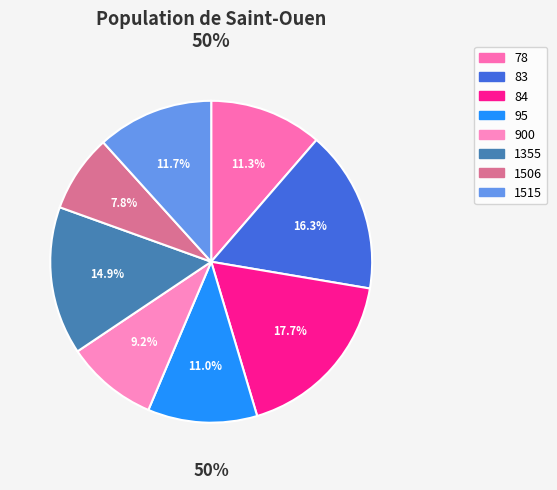

To the nearest percent, what is the combined percentage of 1355 and 1515?

27%